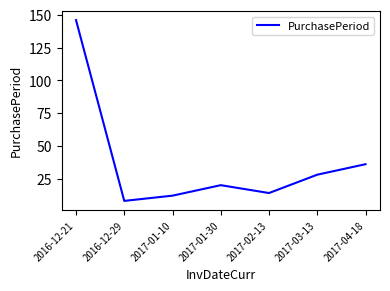

Reading left to right, list all the values displayed in this chart.

2016-12-21=146	2016-12-29=8	2017-01-10=12	2017-01-30=20	2017-02-13=14	2017-03-13=28	2017-04-18=36